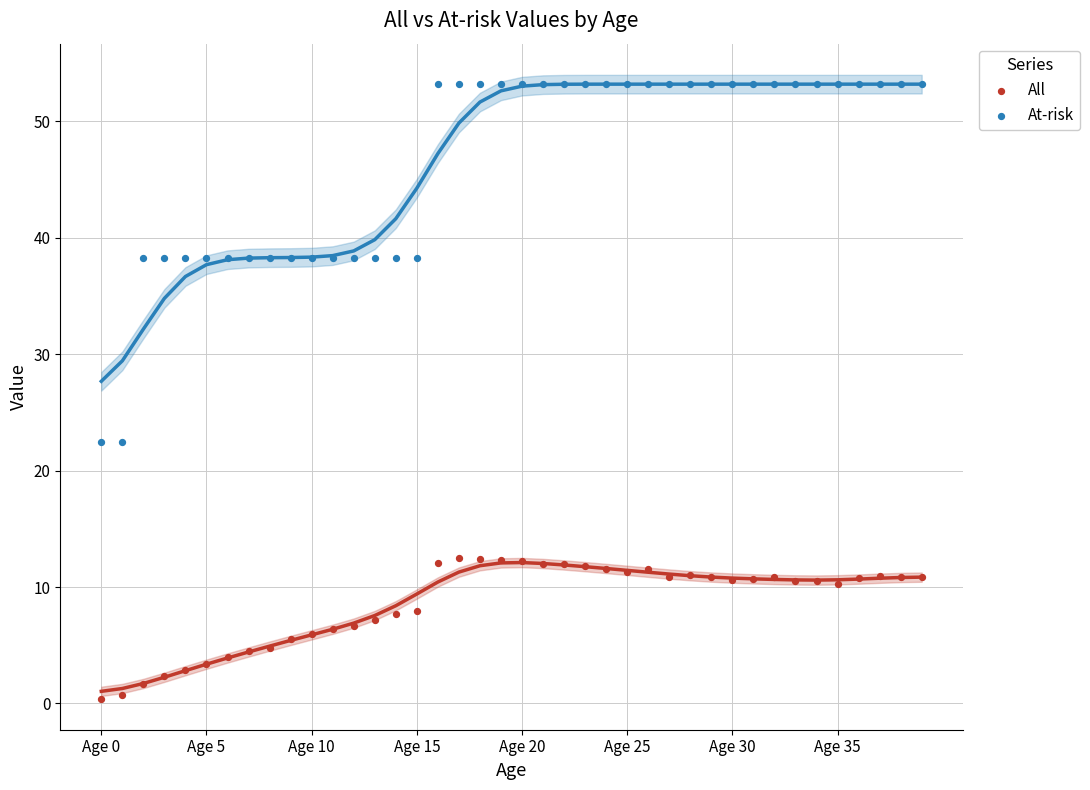

Across all data points, what is the range of Y values (max minus min)?

52.8